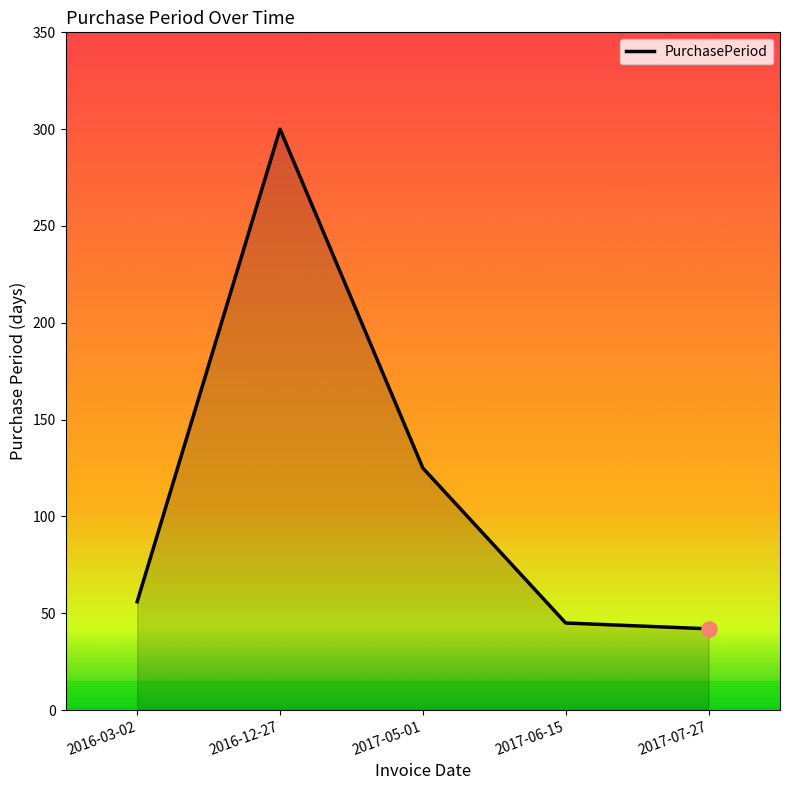

Approximately how many times larger is the value at 2017-07-27 compared to 2017-05-01?

0.3